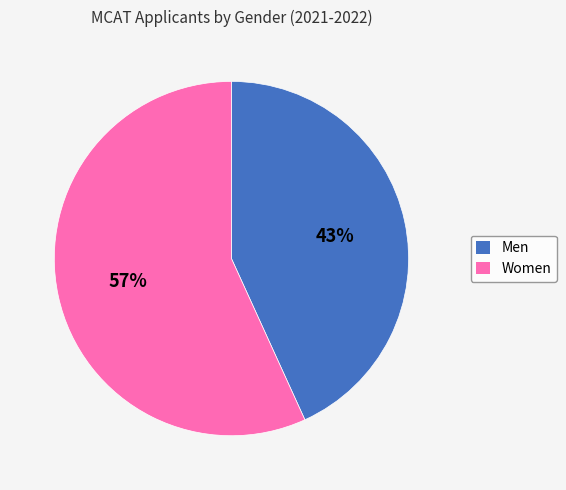

To the nearest percent, what is the average slice percentage?

50%